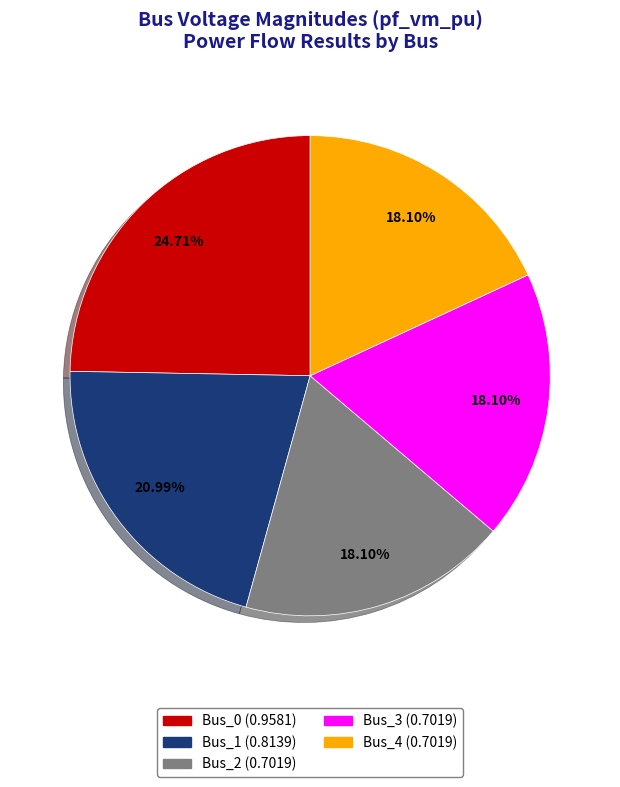

Which has a higher value, Bus_0 or Bus_1?

Bus_0